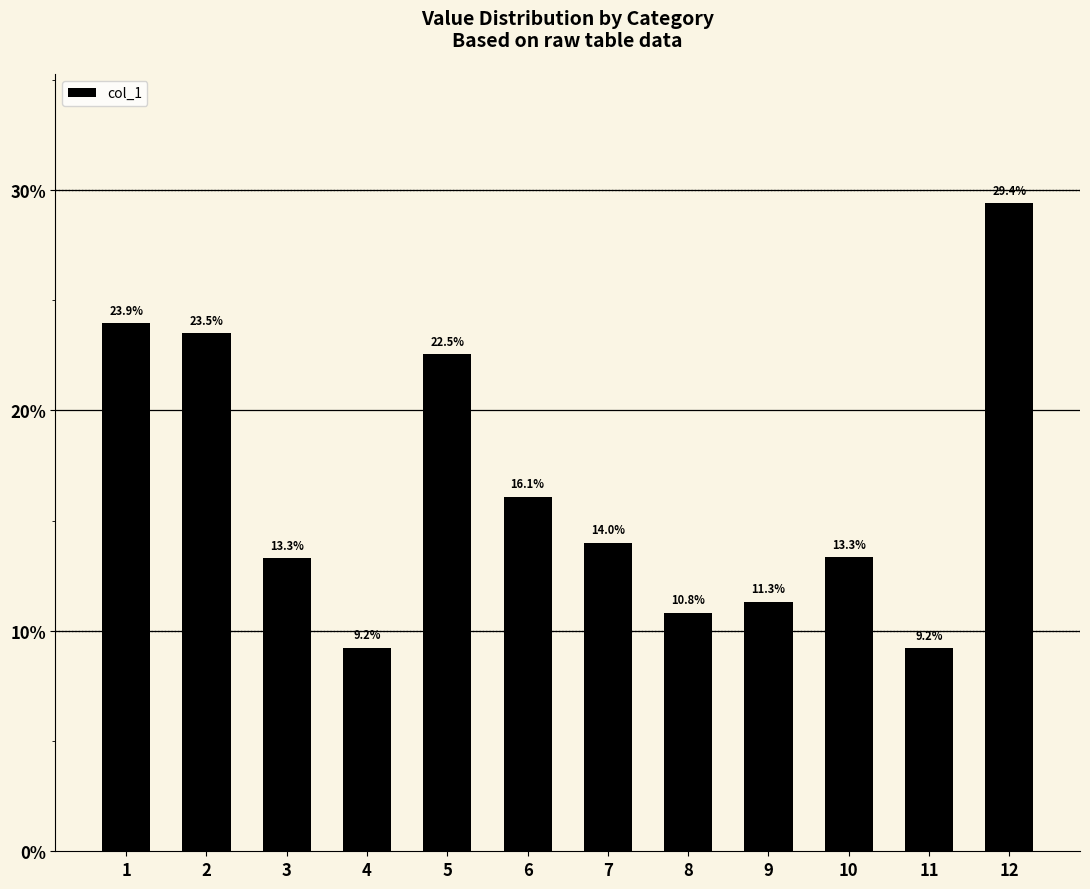

The chart shows a value of 23.8 at 7. True or false?

False